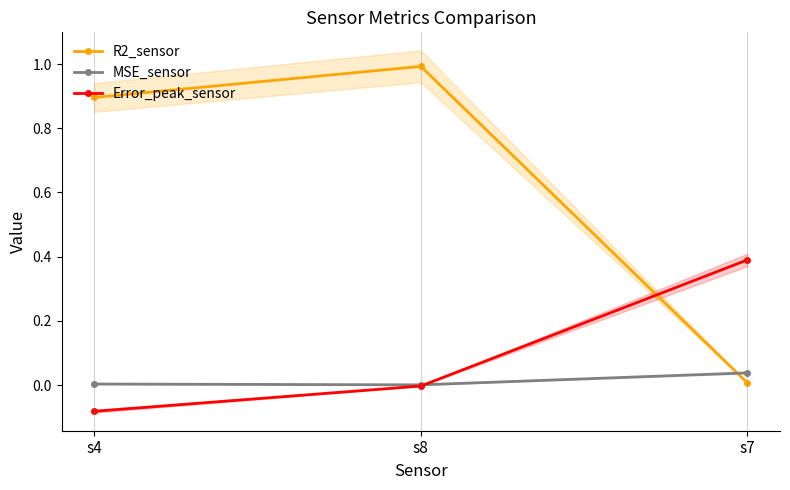

What is the difference between the highest and lowest values at s8?

1.0